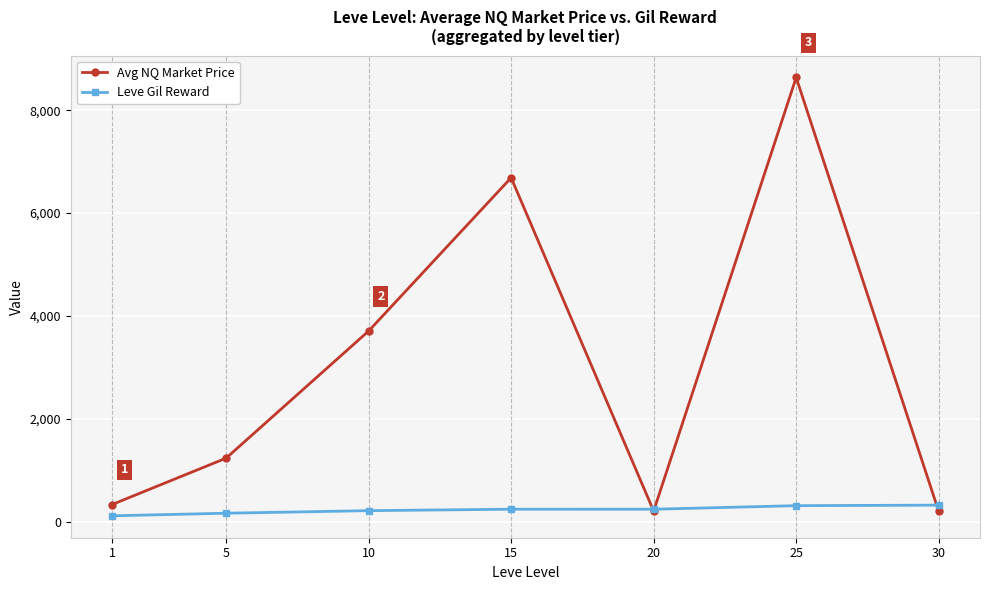

True or false: Avg NQ Market Price has more than 2 points higher than both neighbors.

False